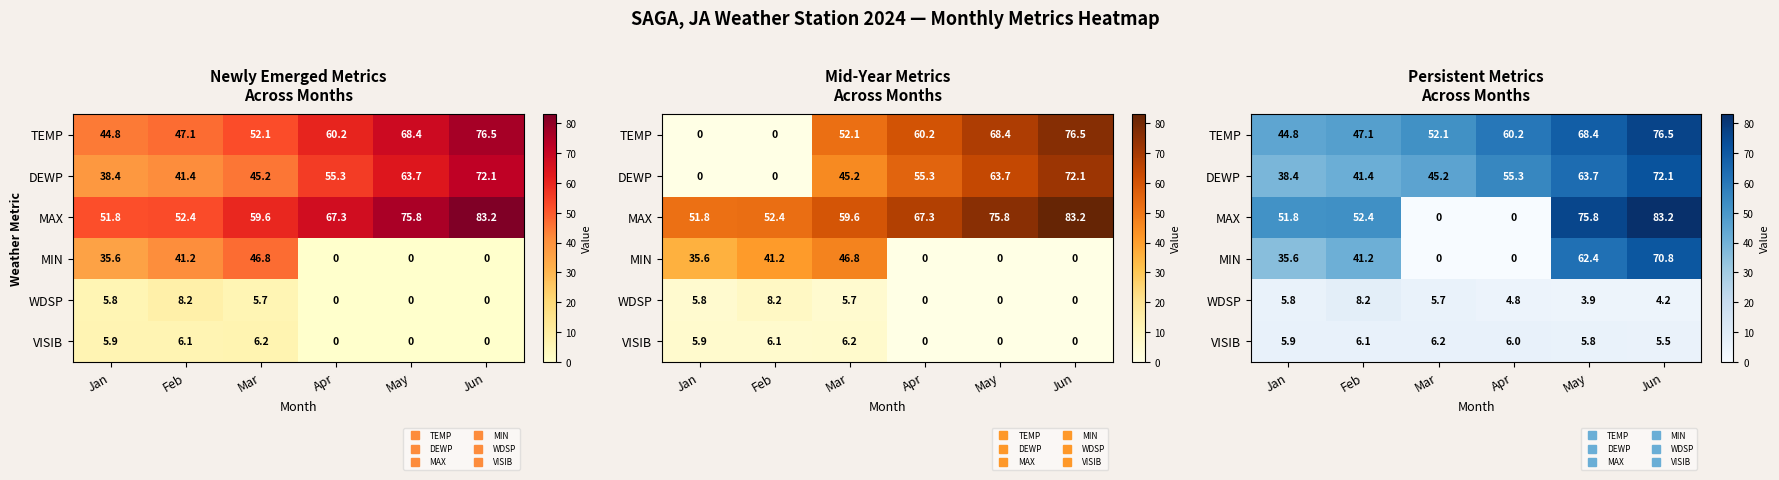

What is the difference between the WDSP values at Jun and May?

0.3